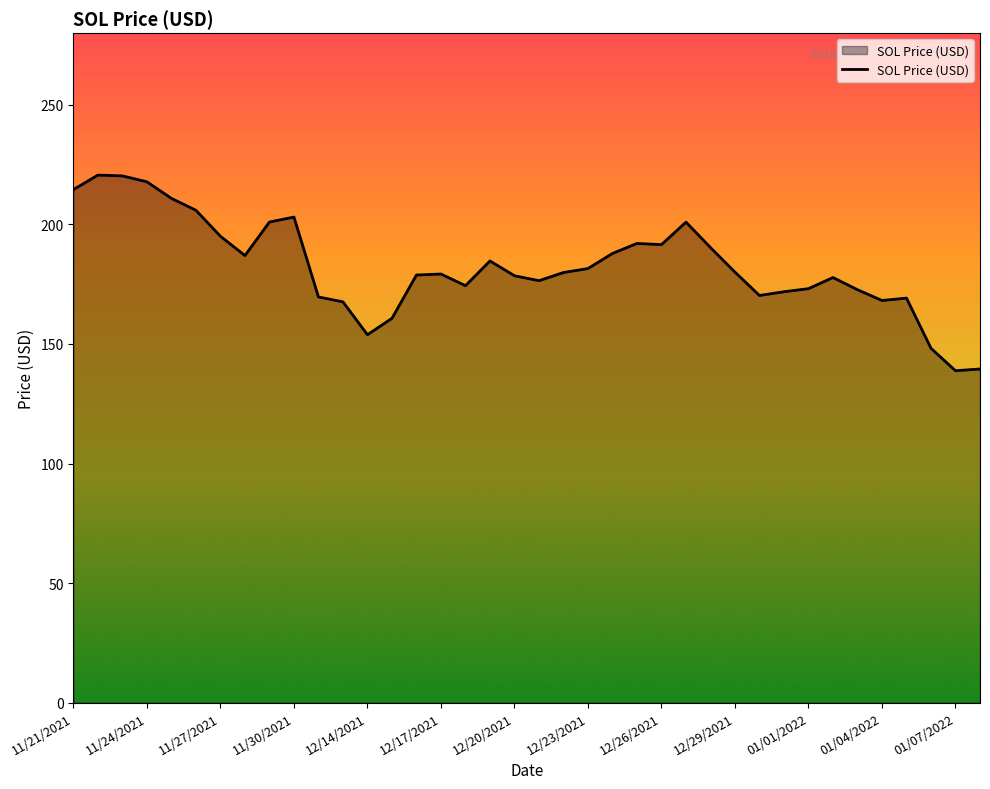

How many distinct data groups are displayed?

1